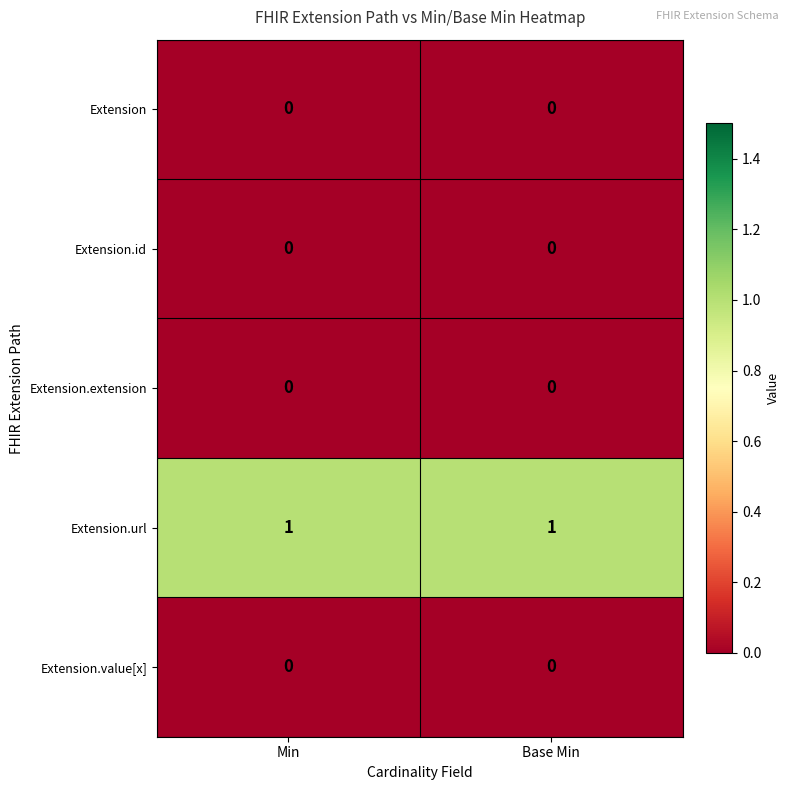

Reading left to right, what are all the values shown in this chart?

Extension: Min=0	Base Min=0
Extension.id: Min=0	Base Min=0
Extension.extension: Min=0	Base Min=0
Extension.url: Min=1	Base Min=1
Extension.value[x]: Min=0	Base Min=0